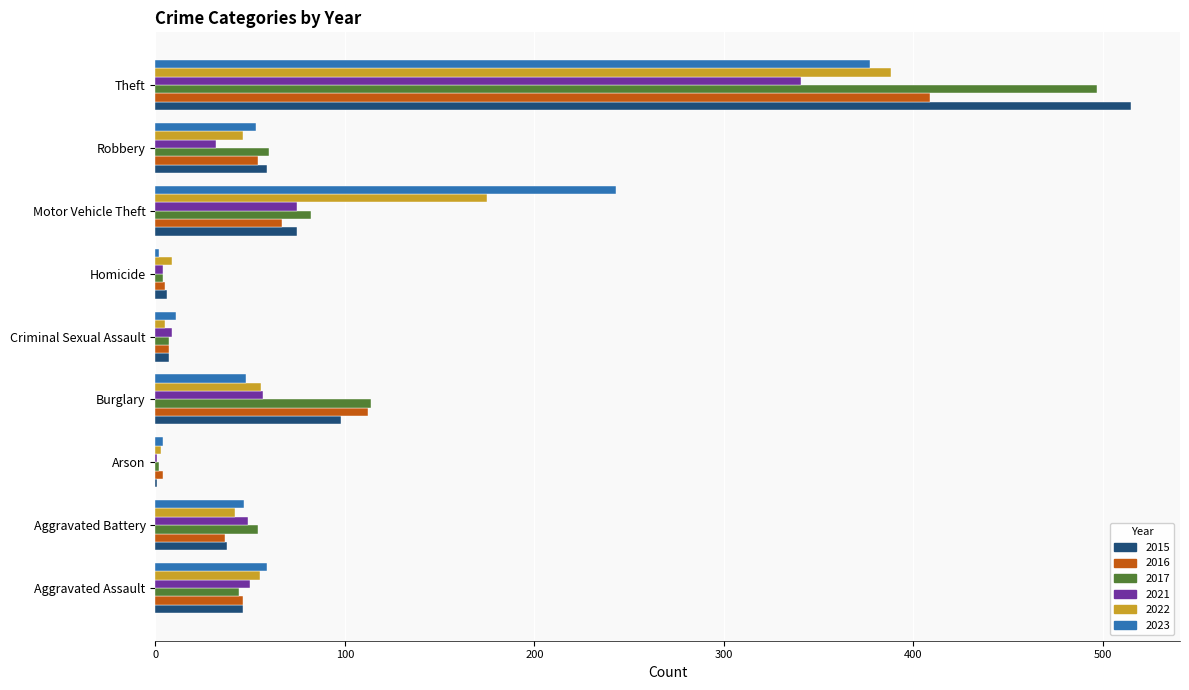

What are all the series names shown in the legend?

2015, 2016, 2017, 2021, 2022, 2023